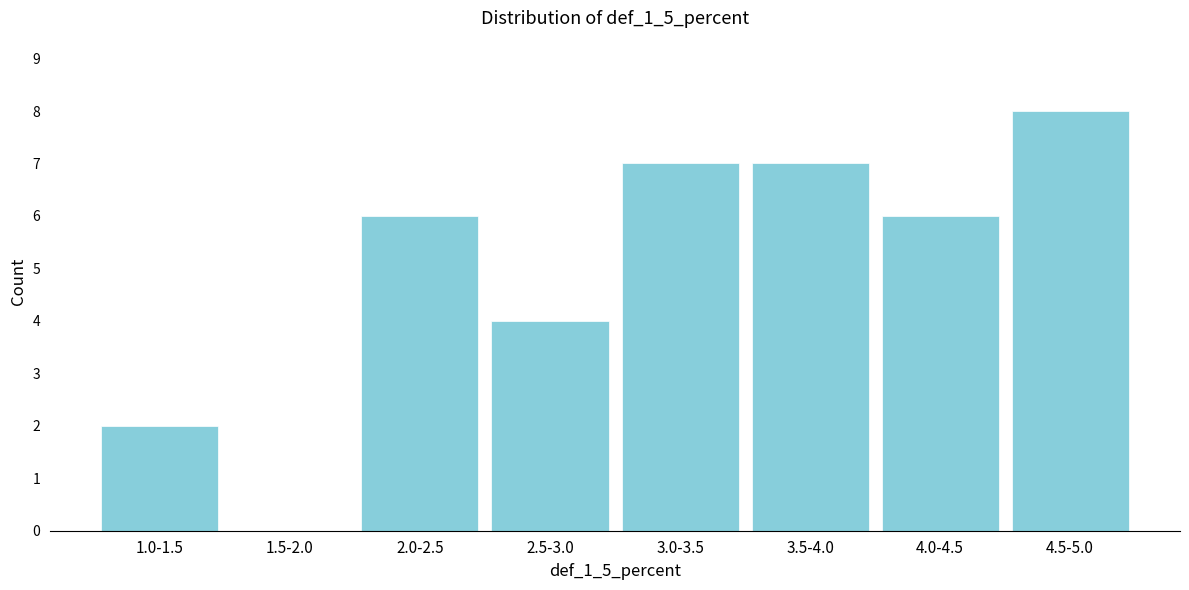

Reading right to left, list all the values displayed in this chart.

4.5-5.0=8	4.0-4.5=6	3.5-4.0=7	3.0-3.5=7	2.5-3.0=4	2.0-2.5=6	1.5-2.0=0	1.0-1.5=2